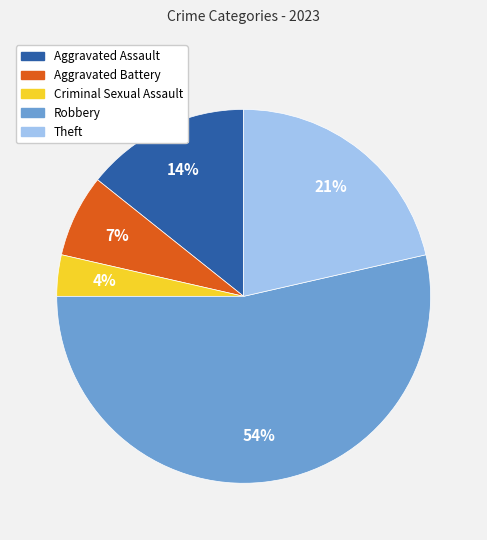

To the nearest percent, what percentage of the pie is Theft?

21%